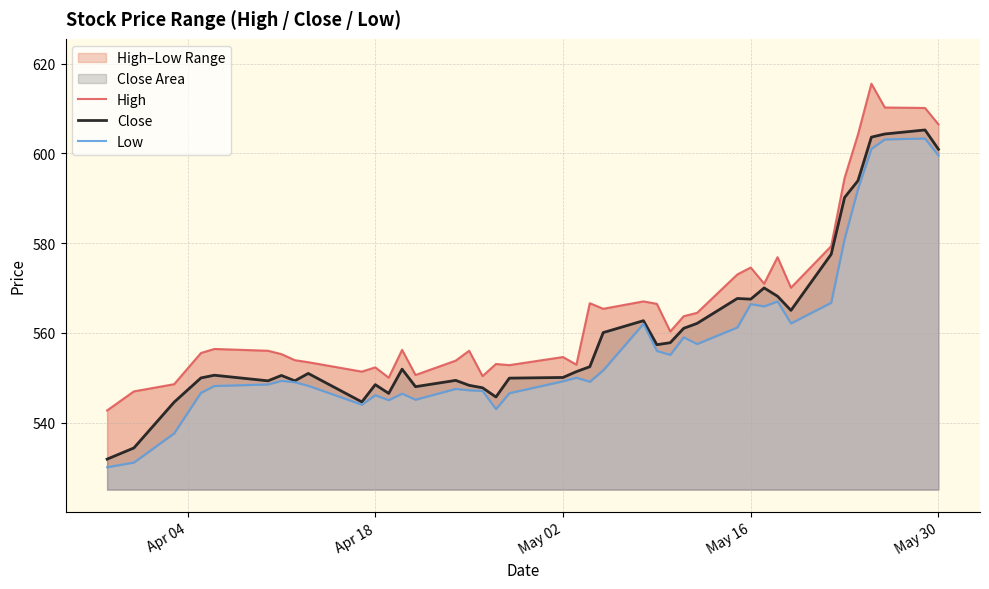

At how many categories does at least one series exceed 591?

6